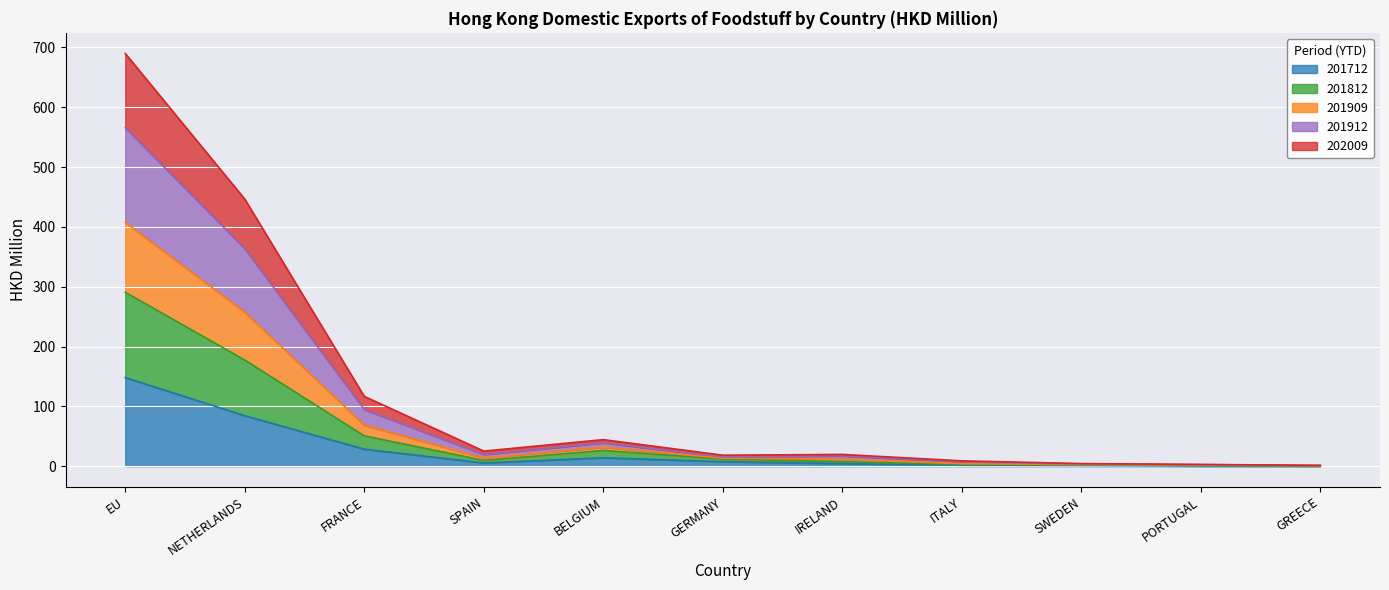

True or false: 201712 has a value of 84.4 at NETHERLANDS.

True